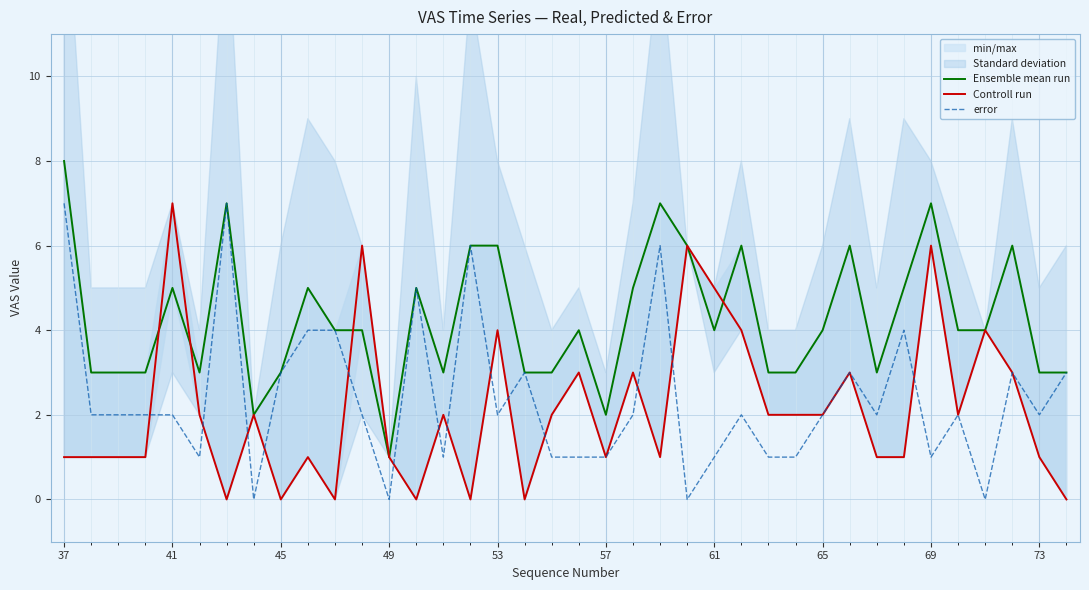

How many Ensemble mean run values are between 3 and 6?

31